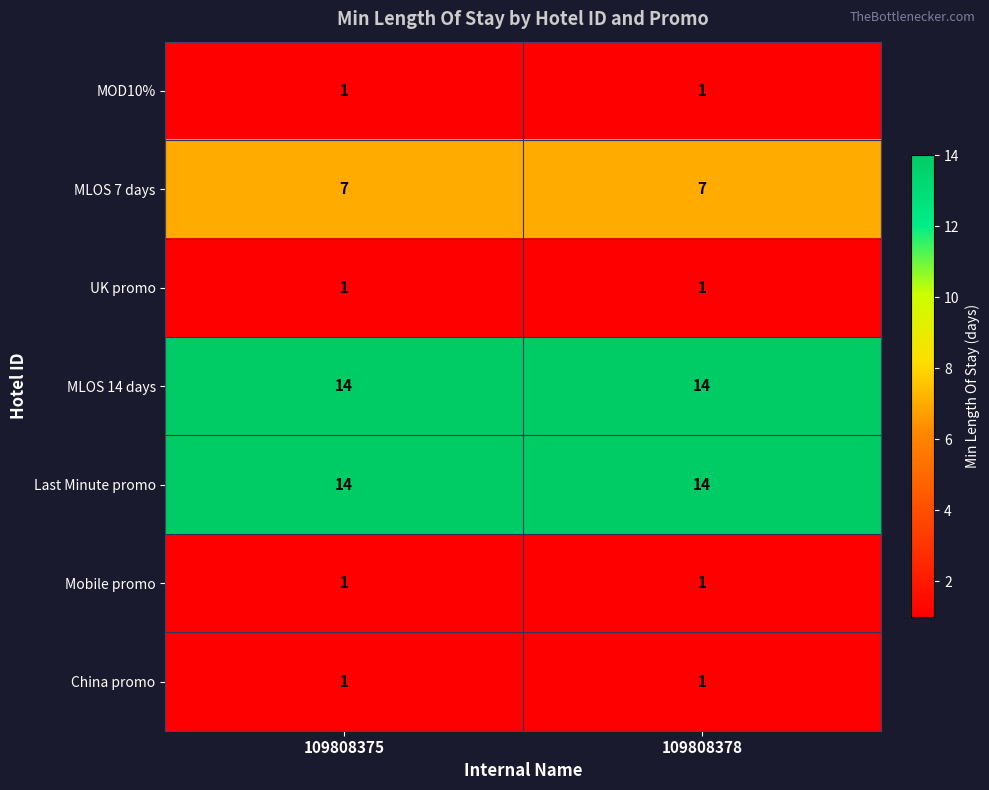

Reading left to right, list all the values displayed in this chart.

MOD10%: 1	1
MLOS 7 days: 7	7
UK promo: 1	1
MLOS 14 days: 14	14
Last Minute promo: 14	14
Mobile promo: 1	1
China promo: 1	1